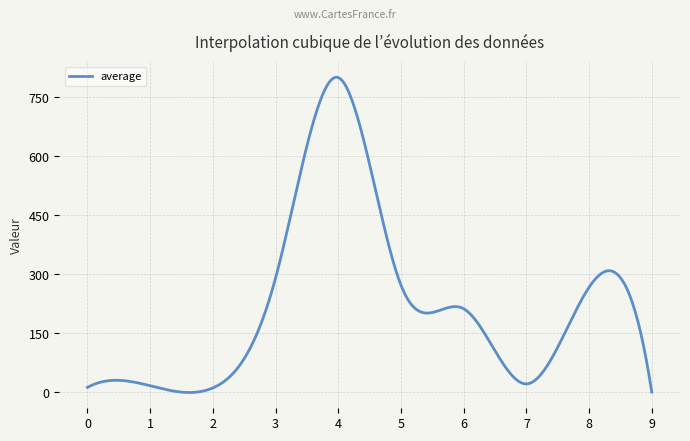

What is the difference between the maximum and minimum values?

801.2